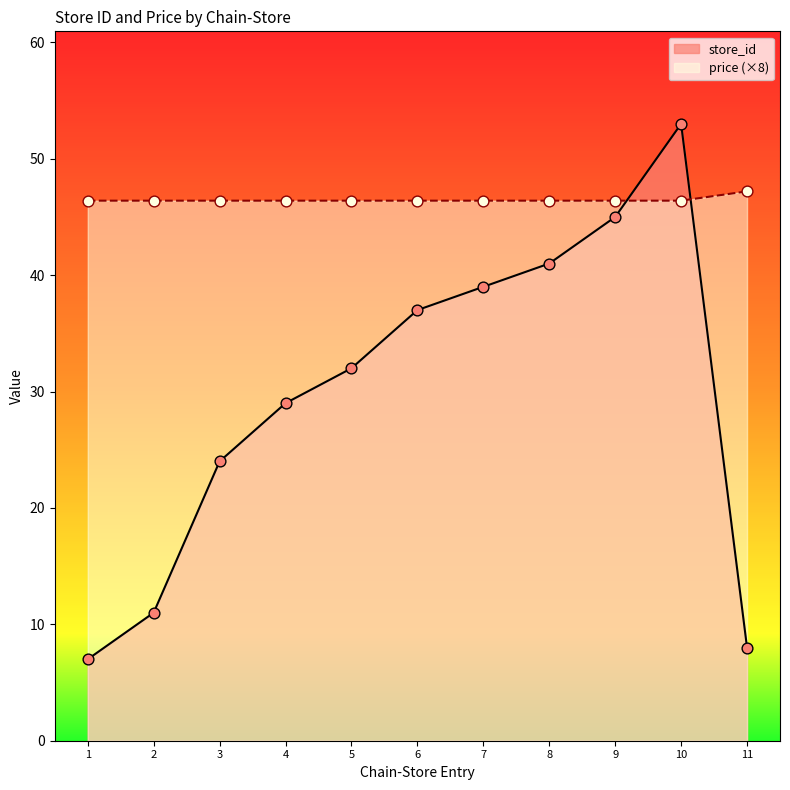

Which series has the largest total across all categories?

price (×8)